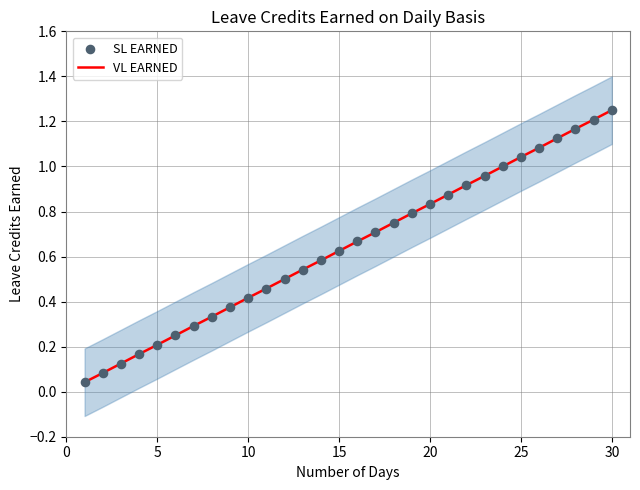

Which series has the largest Y range (max minus min)?

VL EARNED